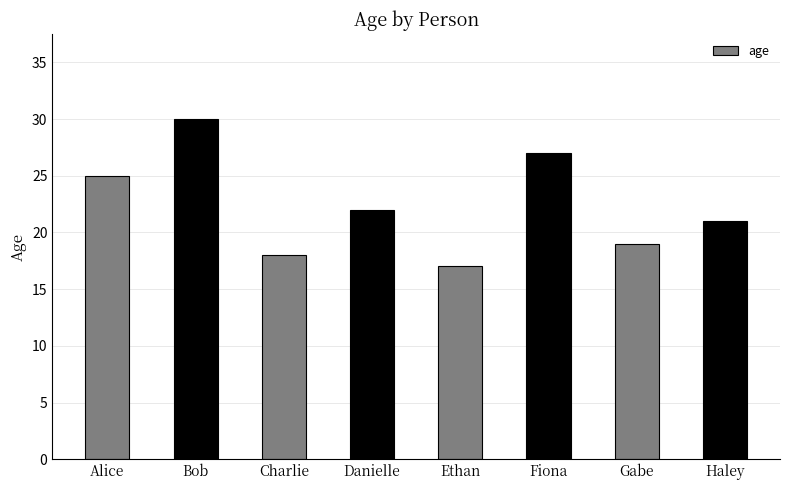

The chart shows a value of 27 at Gabe. True or false?

False